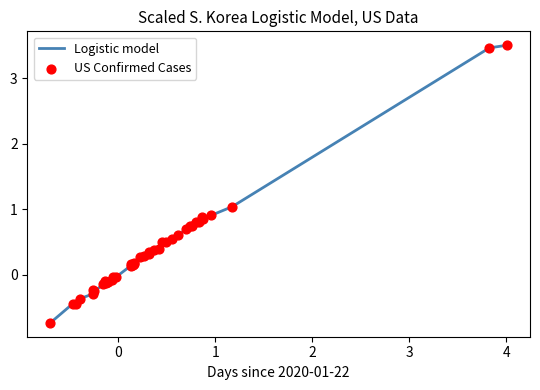

What is the difference between the maximum and minimum values?

4.2